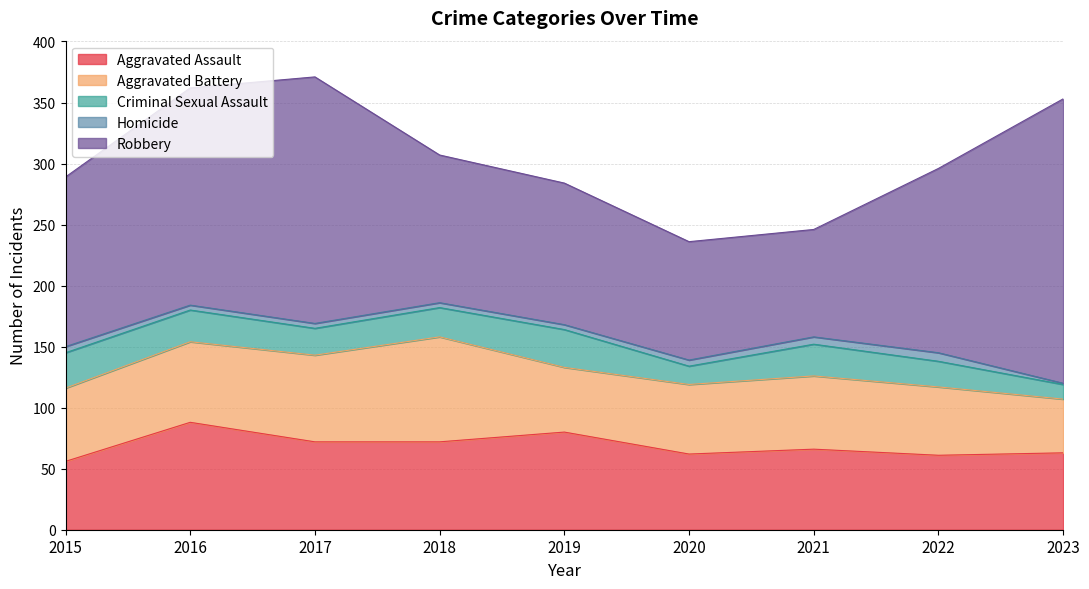

Is the value of Criminal Sexual Assault at 2020 greater than the value of Homicide at 2015?

Yes